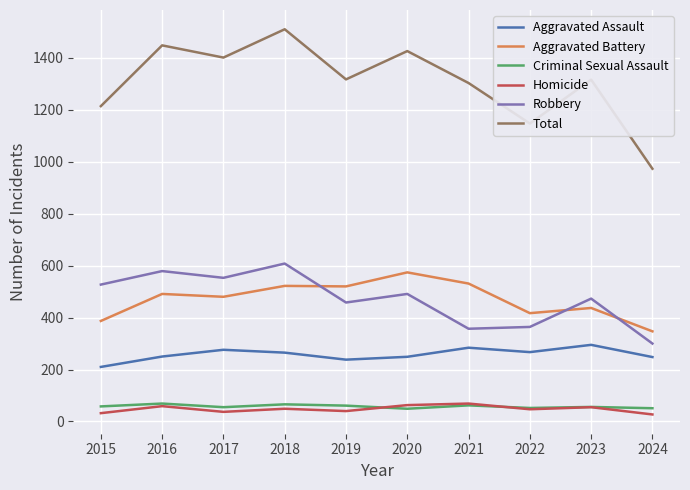

True or false: Homicide and Criminal Sexual Assault intersect in this chart.

True